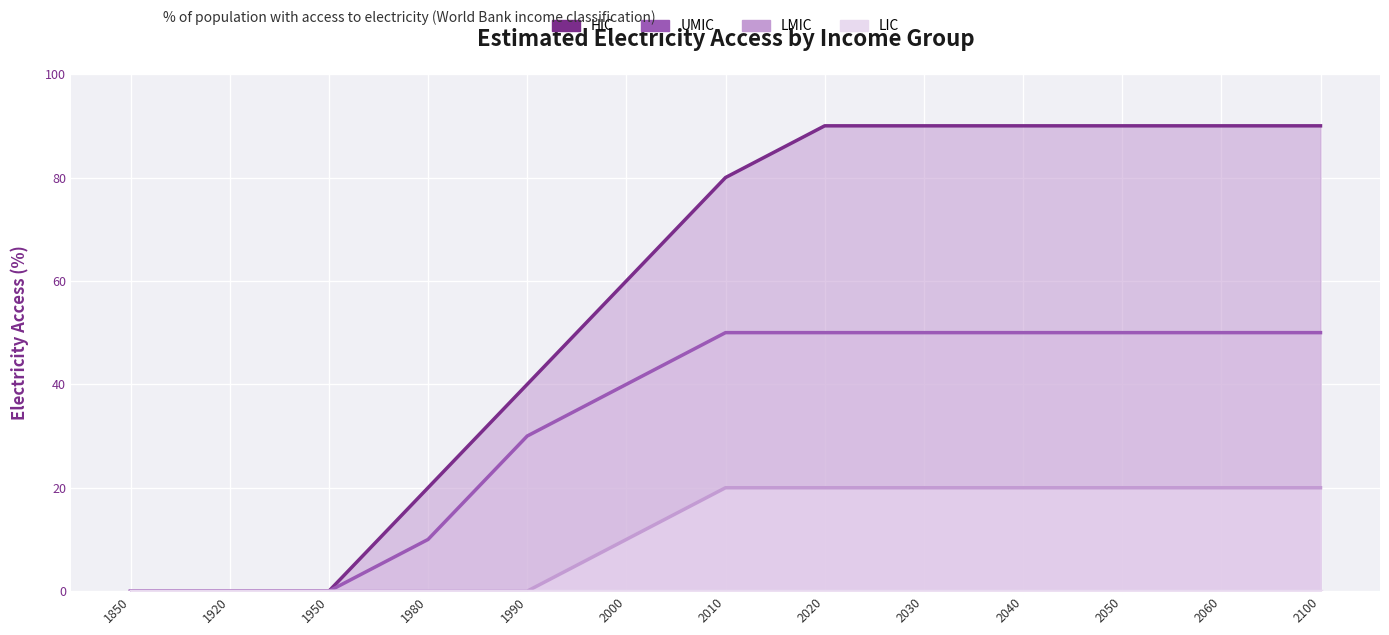

At which label is LMIC closest to 10?

2000